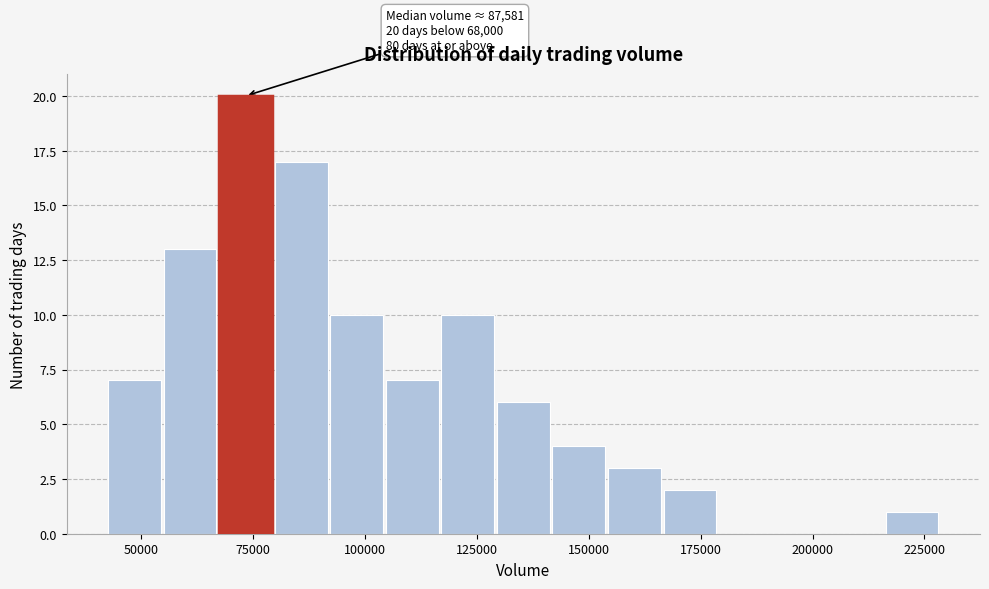

Around what value on the x-axis is the tallest bar? Give the approximate position of its centre, as read against the axis.

75000